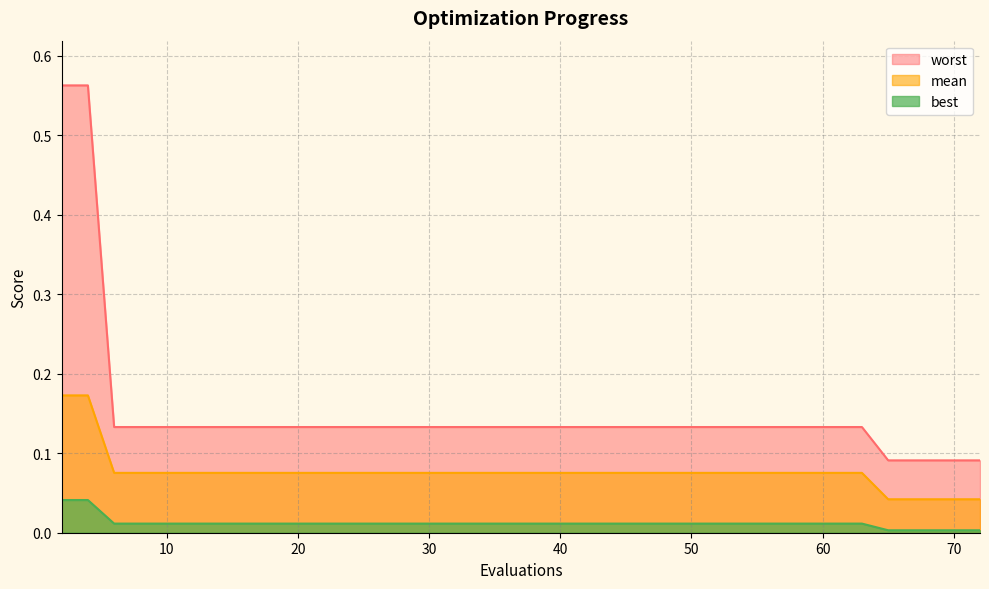

List the series in order of their overall mean, highest first.

worst, mean, best